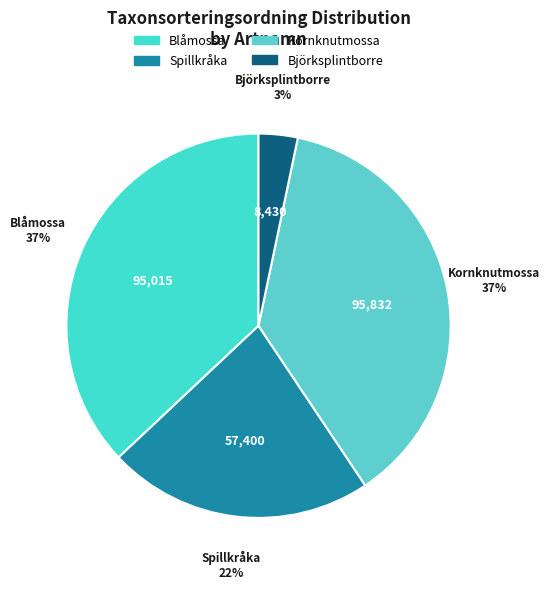

To the nearest percent, what percentage of the pie is Kornknutmossa?

37%